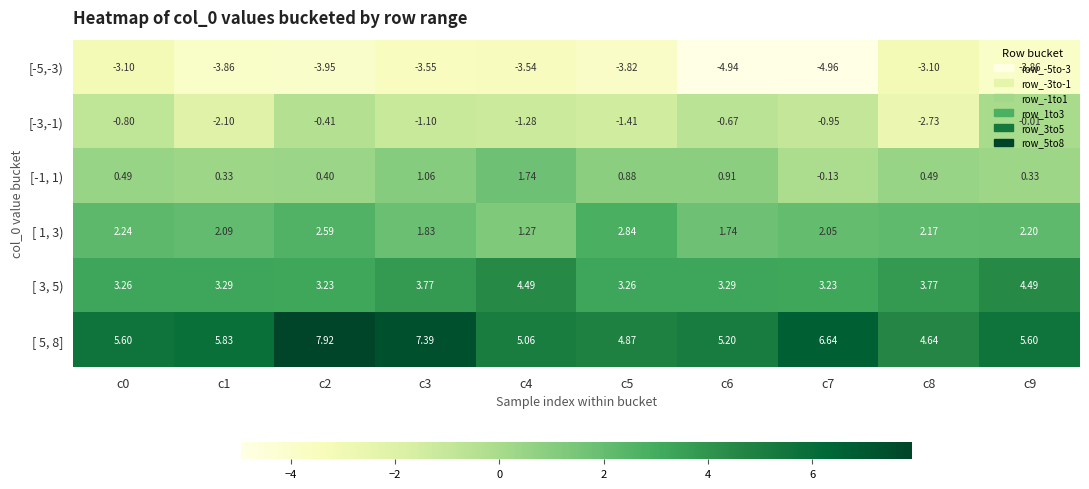

Is the value of [ 1, 3) at c0 greater than the value of [-1, 1) at c9?

Yes